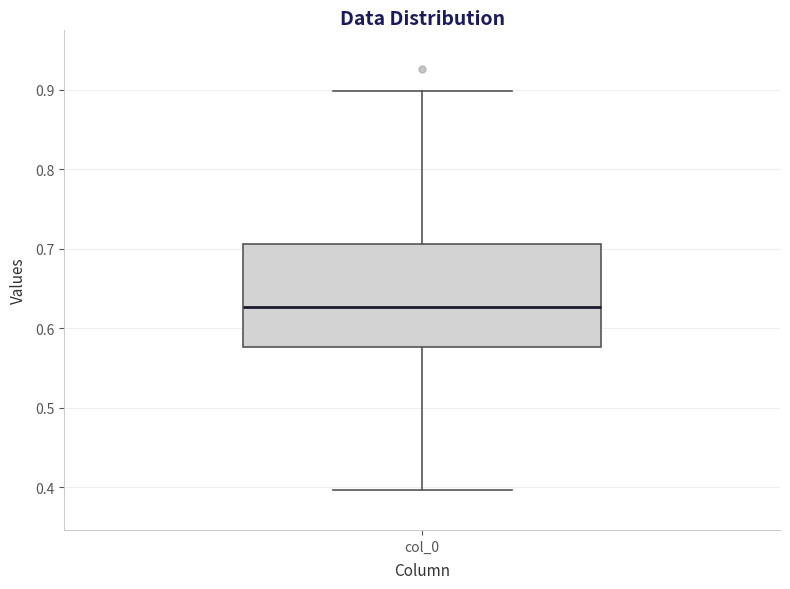

Transcribe this box plot: give where the median line is, the range the box spans, and where the two whiskers end, as read against the y-axis. The values are not printed on the chart, so give them approximately, as read against the axis.

median 0.63, box 0.58 to 0.71, whiskers 0.40 to 0.90